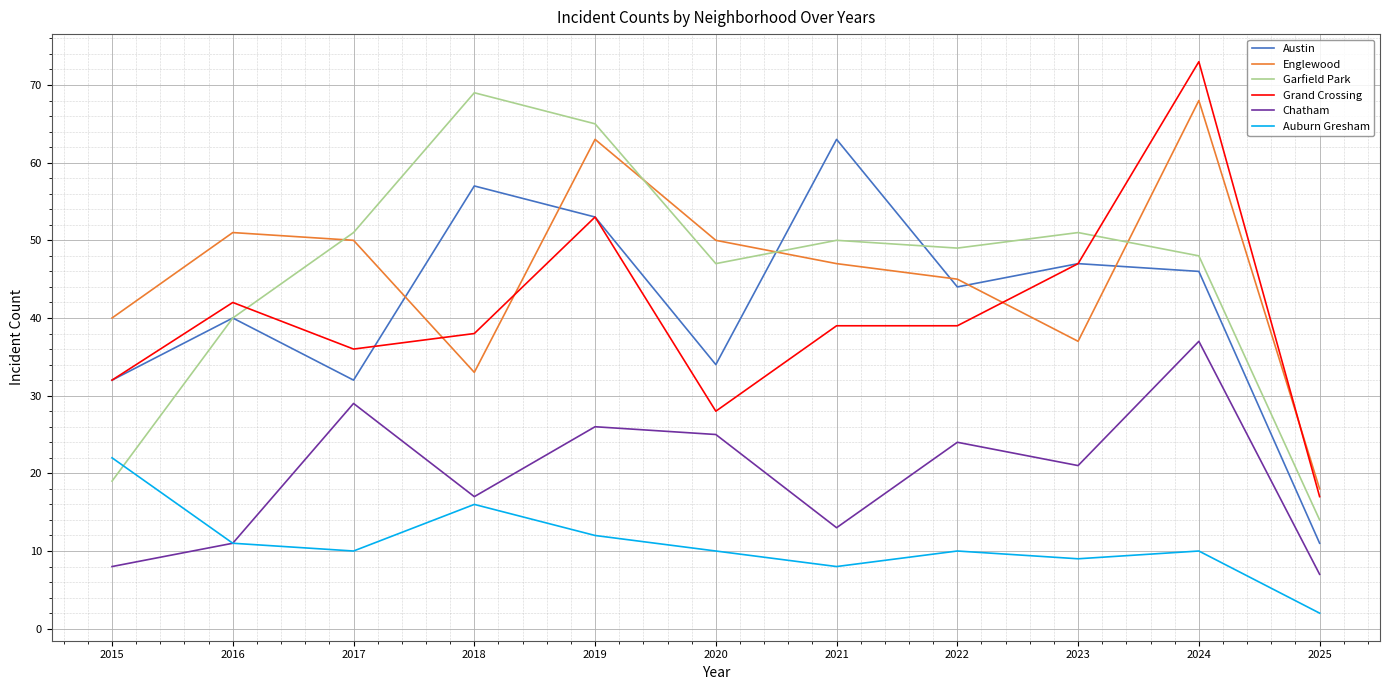

The Garfield Park series shows 69 at 2022. True or false?

False